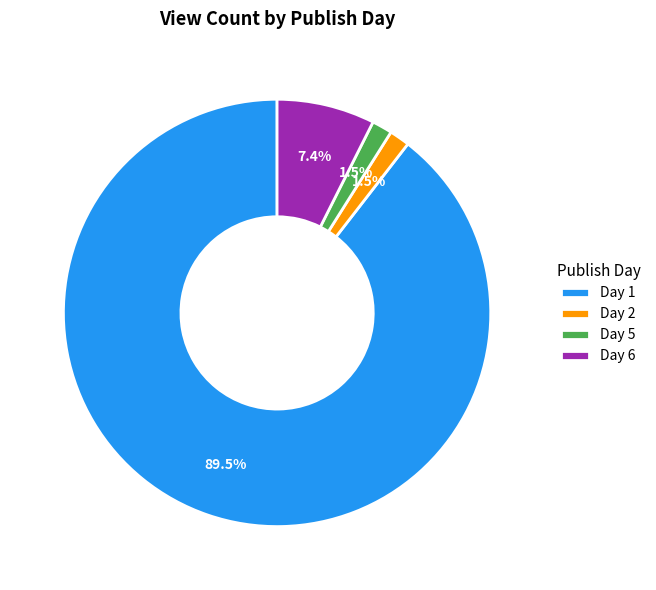

Is Day 2 the majority of the pie?

No